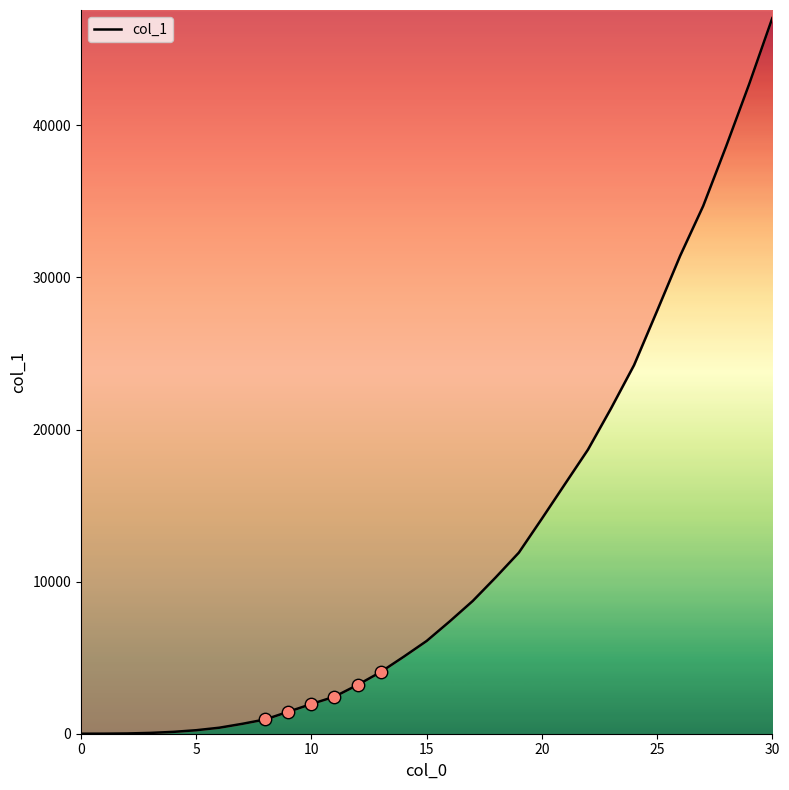

Approximately how many times larger is the value at 28 compared to 24?

1.6